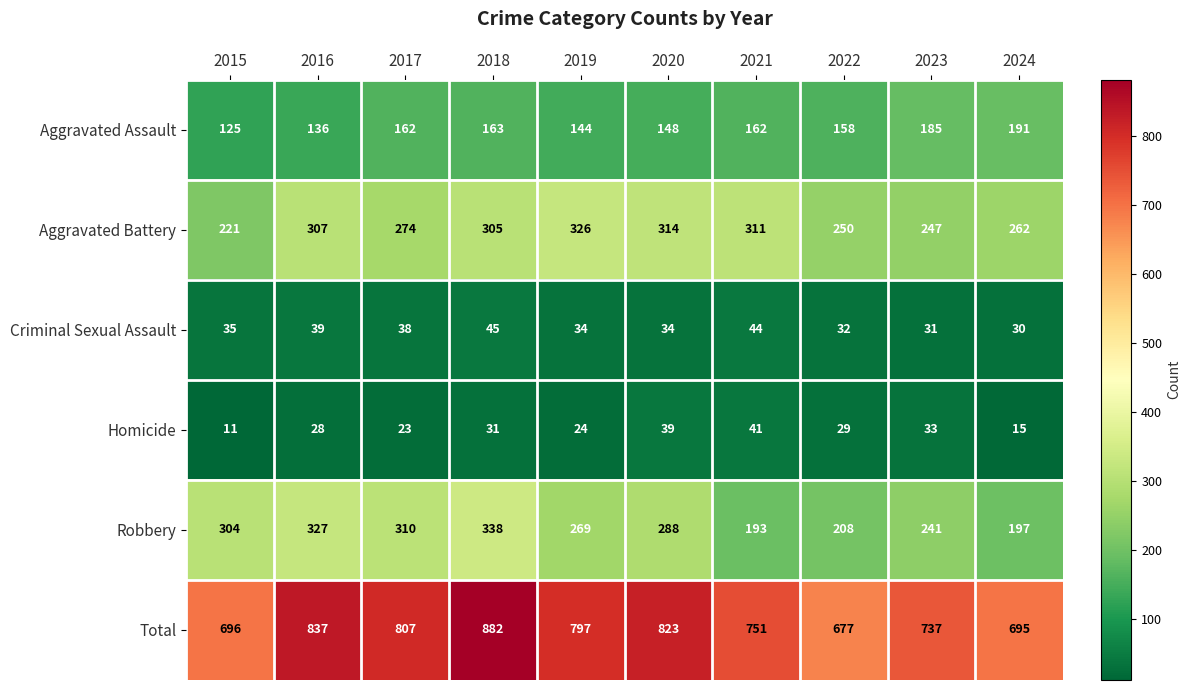

At which category does the chart reach its peak across all series?

2018